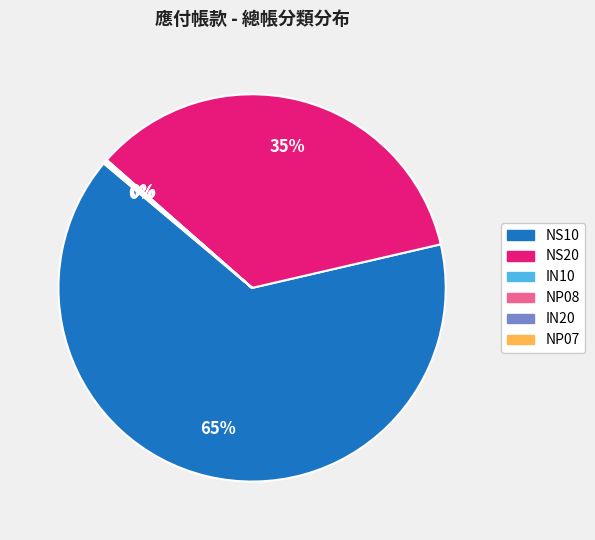

Is there a majority slice in this chart?

Yes